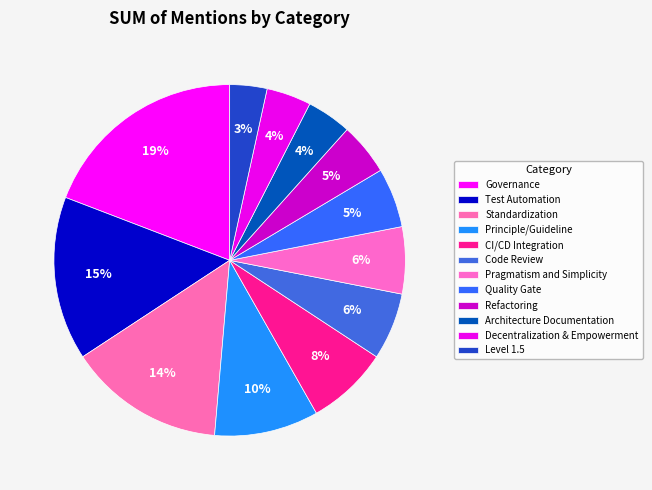

The Code Review slice represents 6% of the pie. True or false?

True